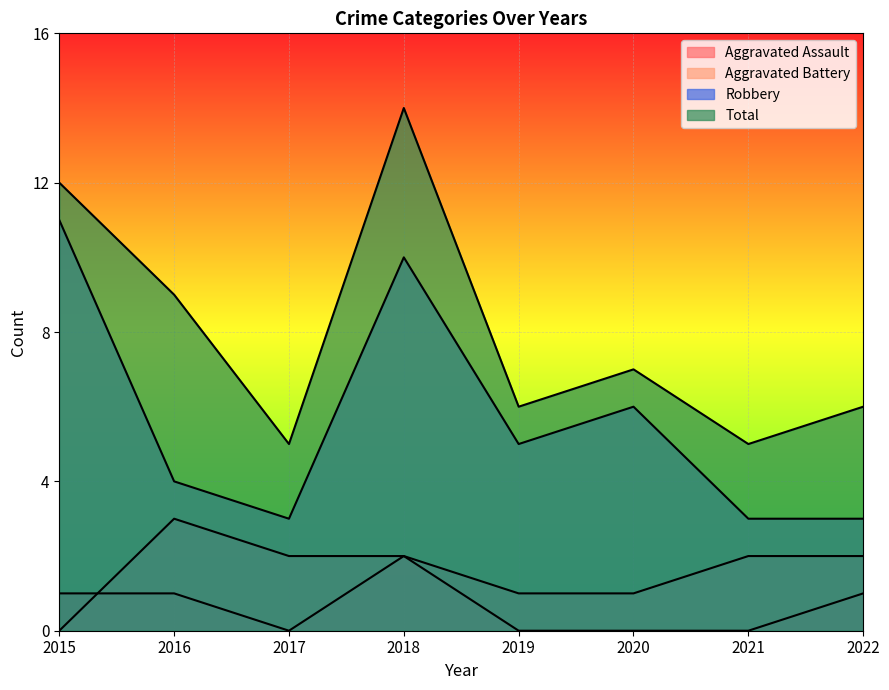

What are all the series names shown in the legend?

Aggravated Assault, Aggravated Battery, Robbery, Total